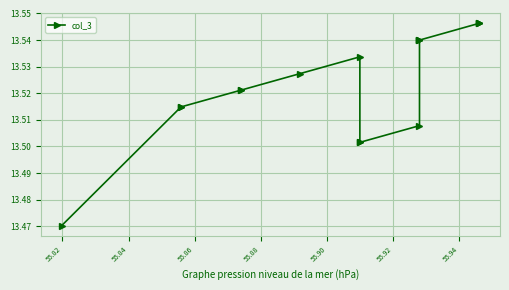

How many lines are shown in the chart?

1